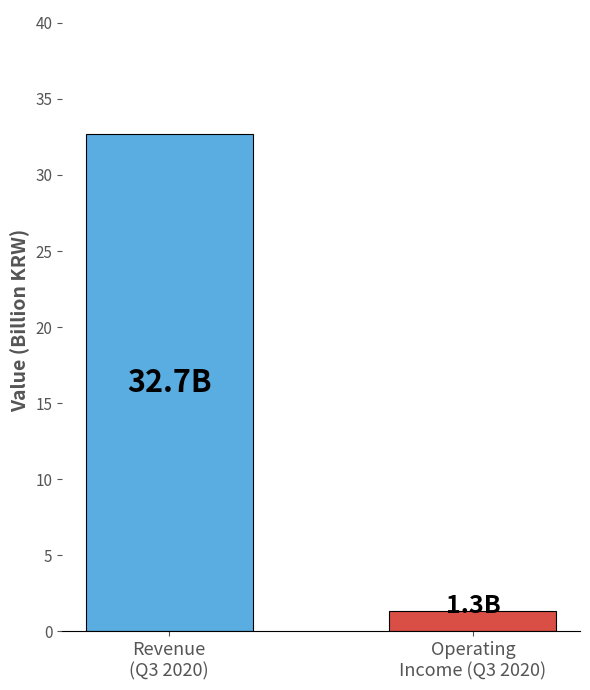

What is the value of the 2nd bar from the left?

1.3